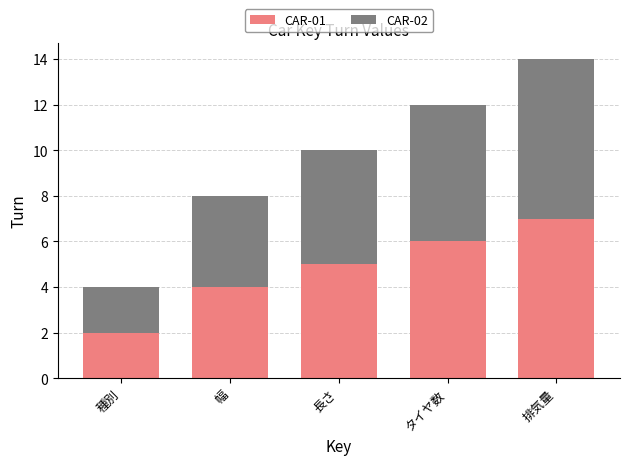

Is it true that CAR-01 equals 5 at 長さ?

True